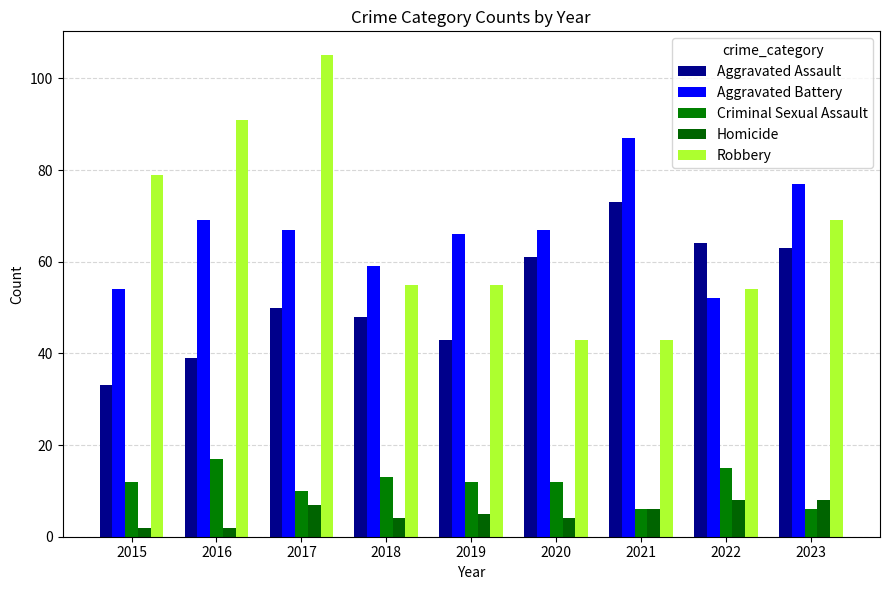

At 2020, list the series in order from smallest to largest.

Homicide, Criminal Sexual Assault, Robbery, Aggravated Assault, Aggravated Battery